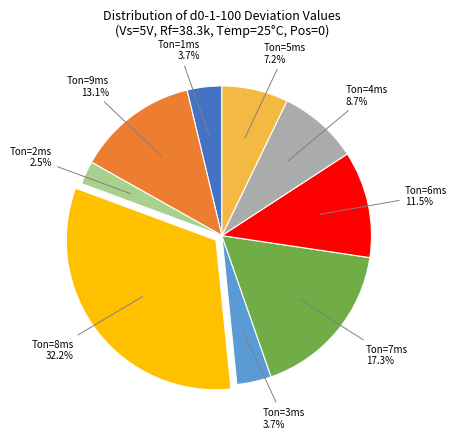

How many slices are in this pie chart?

9